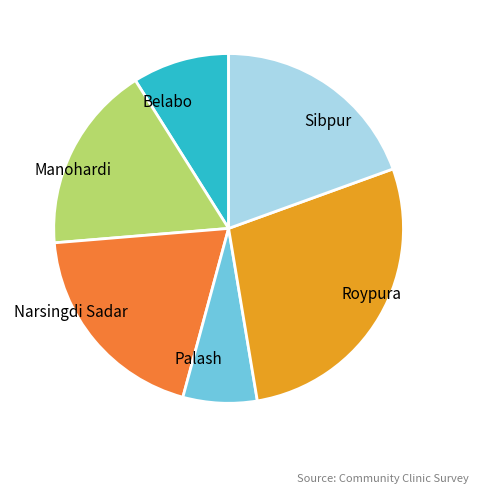

Is it true that Palash is 7% of the pie?

True